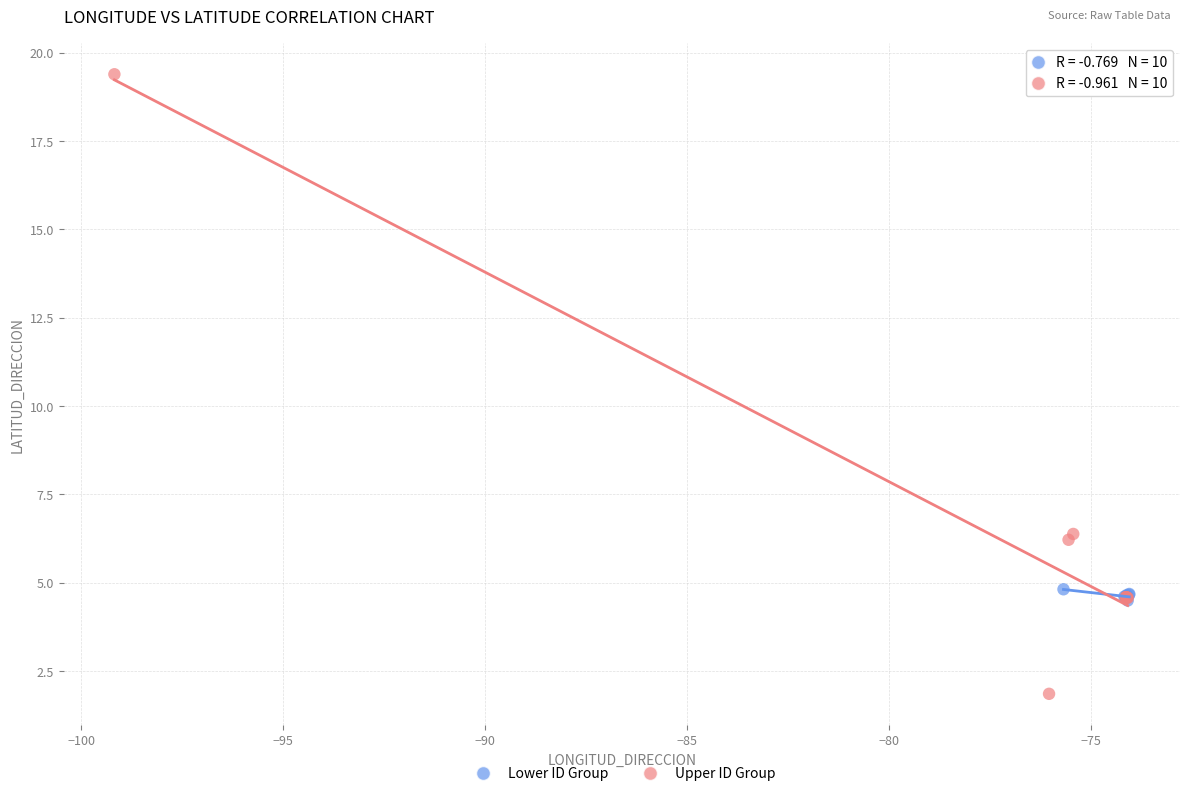

Which series has the widest spread of Y values?

Upper ID Group